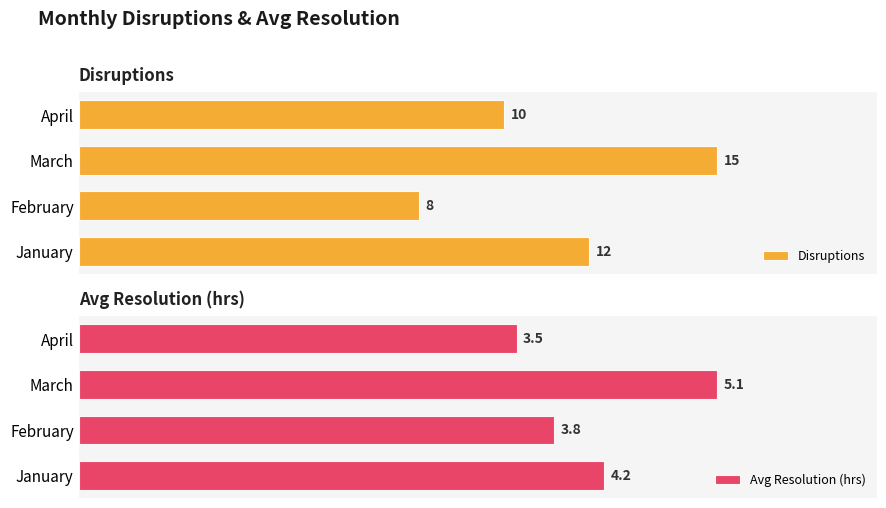

Rank the categories by Disruptions value from highest to lowest.

March, January, April, February